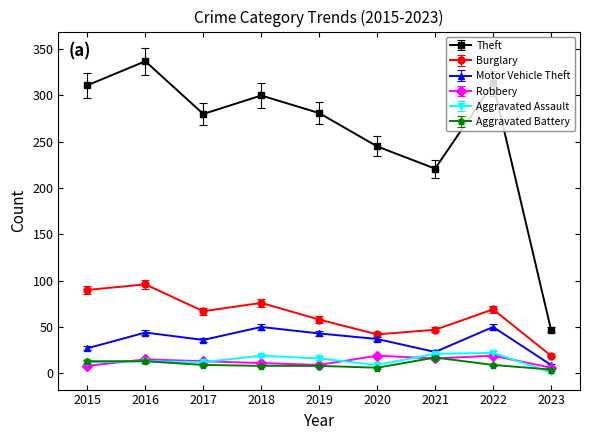

Which series has the largest range (max minus min)?

Theft